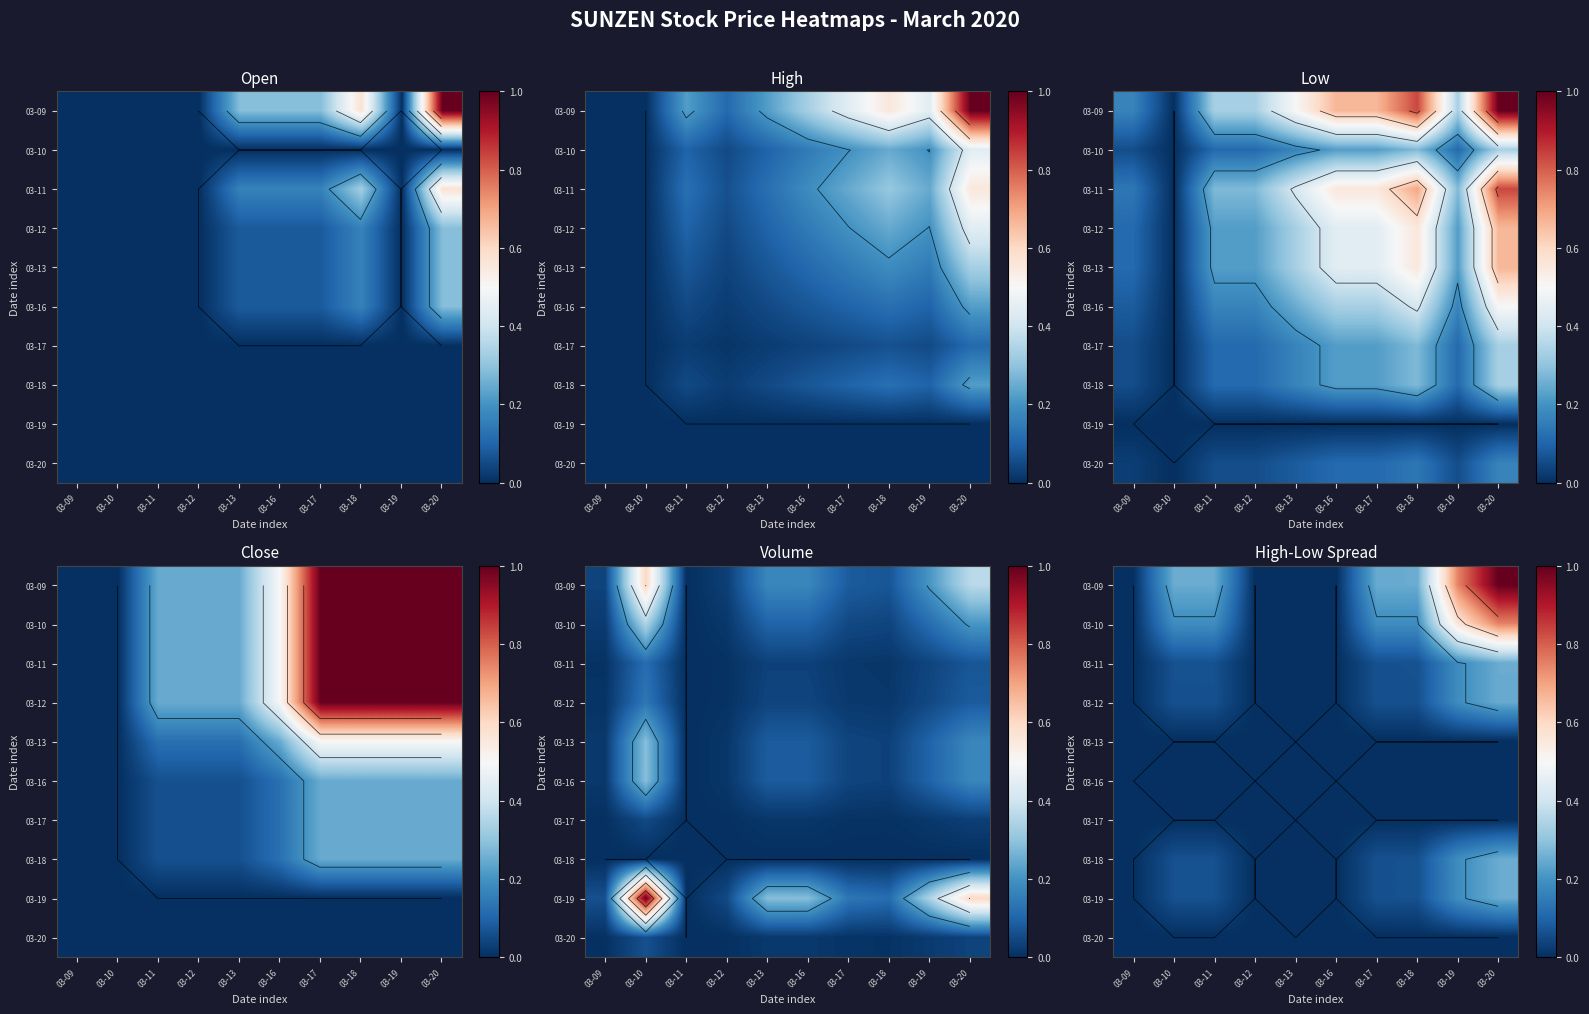

Which label corresponds to the smallest value in the chart?

03-09